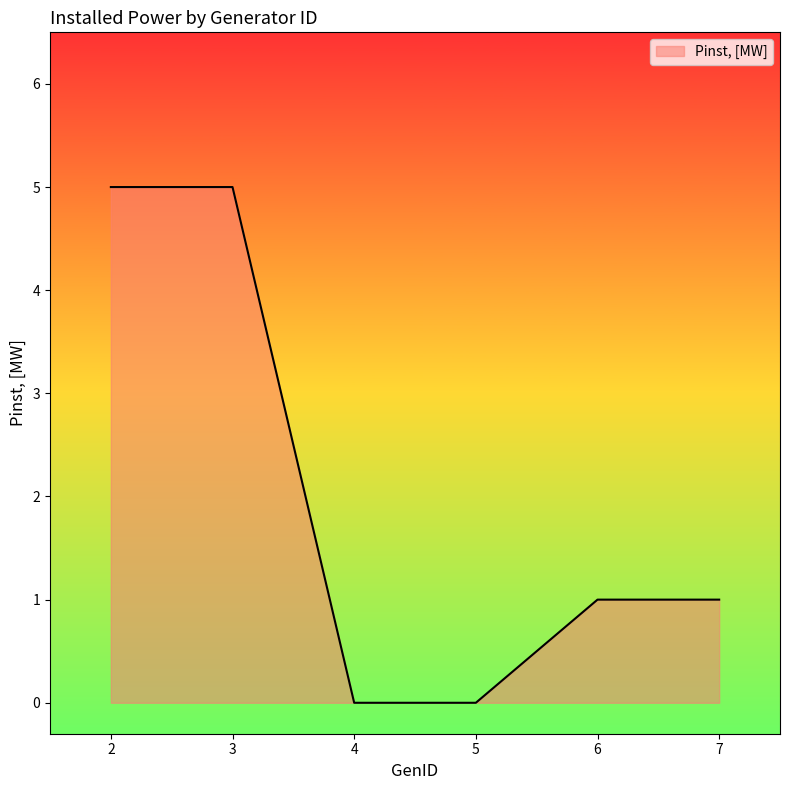

The value at 3 is 5. True or false?

True